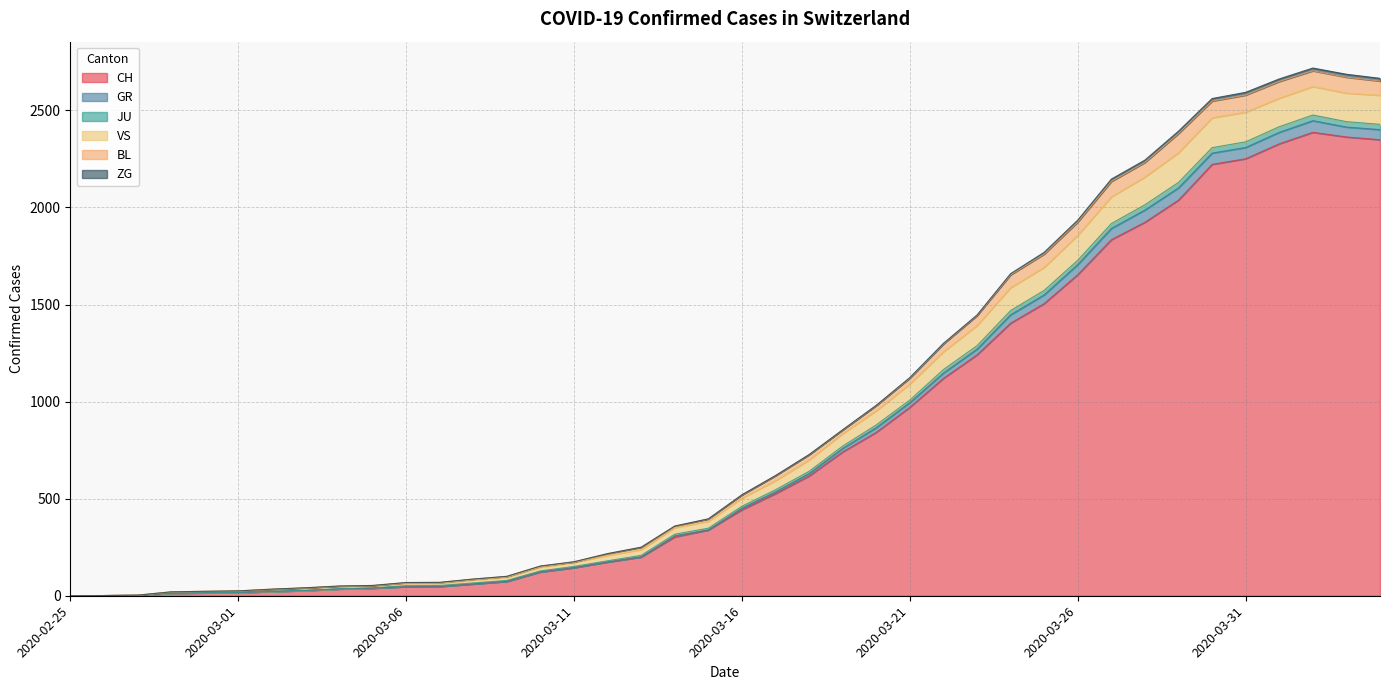

Does the chart have visible grid lines?

Yes